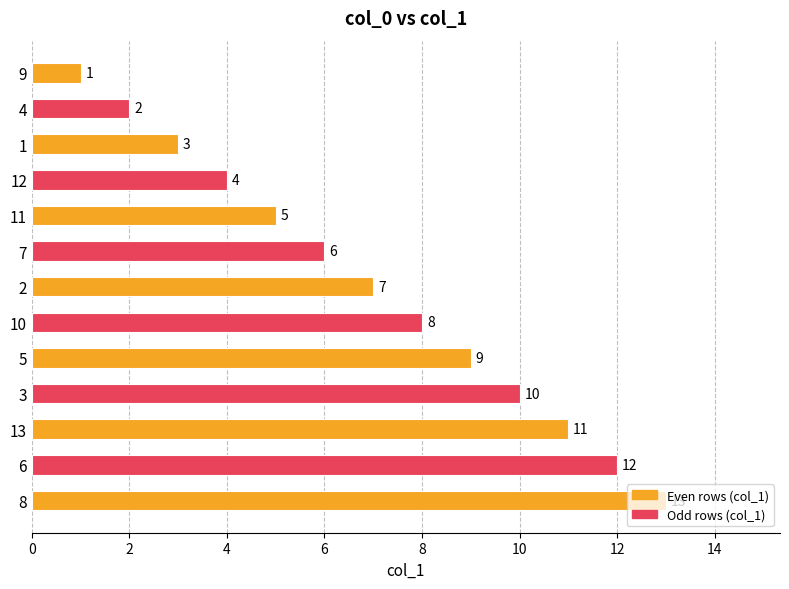

What is the sum of the values at 11 and 2?

12